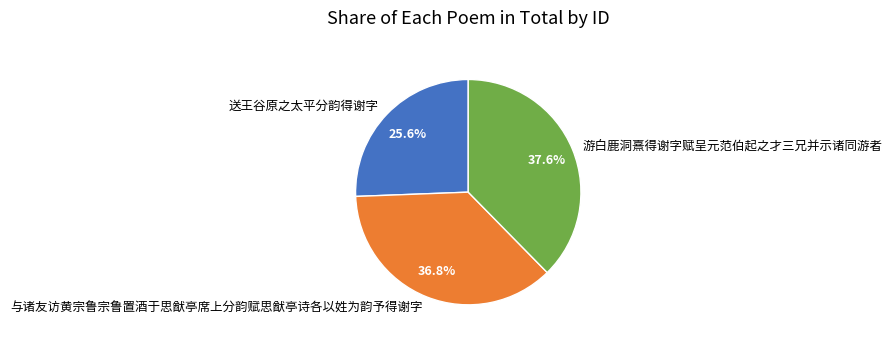

How many segments does this pie chart have?

3